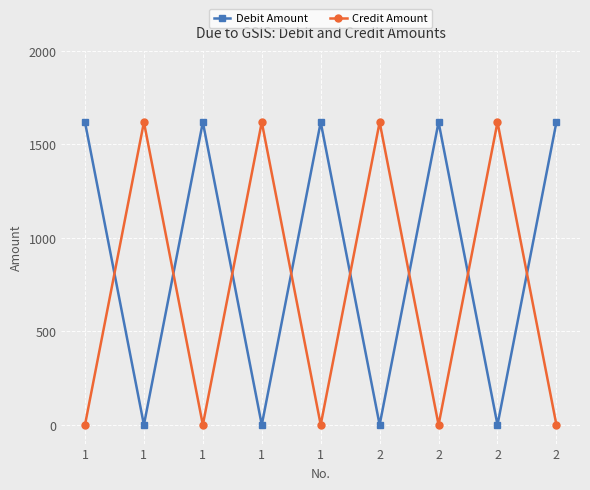

What are all the series names shown in the legend?

Debit Amount, Credit Amount